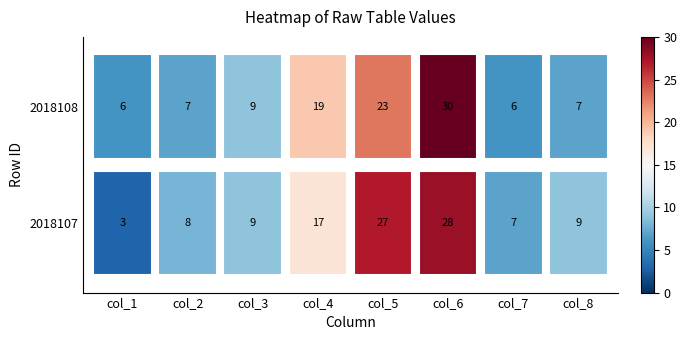

Is the value of 2018107 at col_8 greater than the value of 2018108 at col_2?

Yes